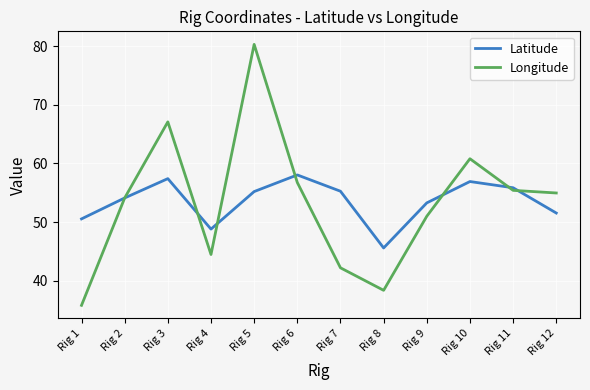

List the series in order of their peak value, highest first.

Longitude, Latitude